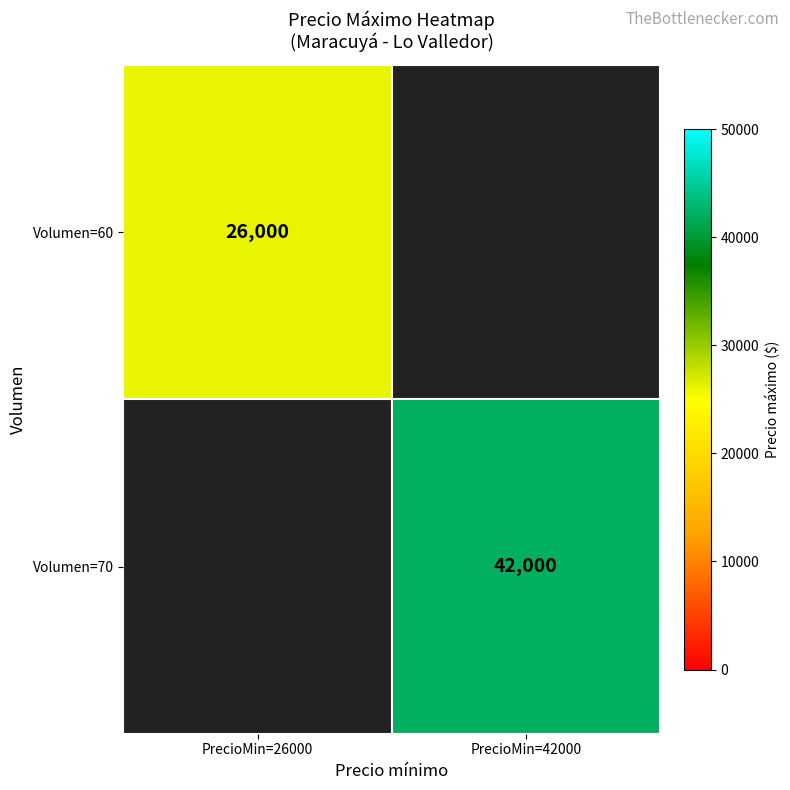

Is it true that Volumen=70 equals 9803.4 at PrecioMin=42000?

False